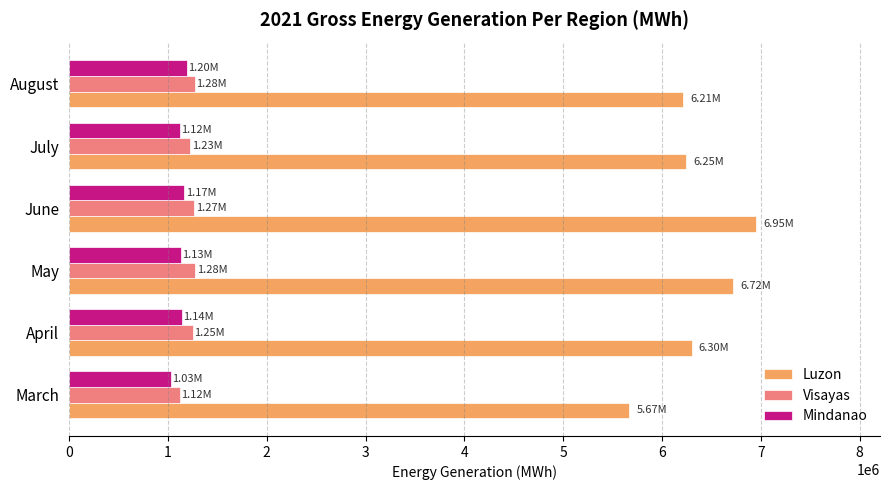

Count the number of categories in the chart.

6